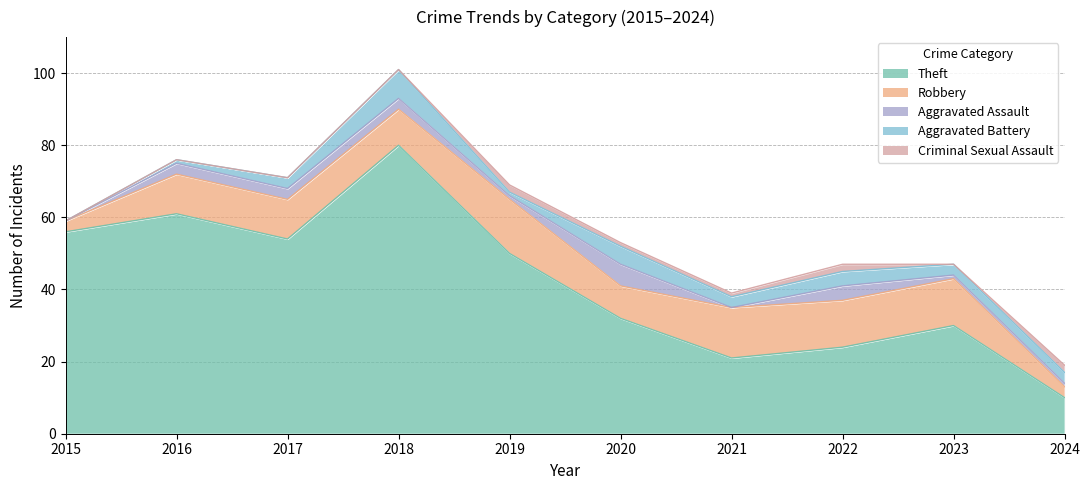

What are all the series names shown in the legend?

Theft, Robbery, Aggravated Assault, Aggravated Battery, Criminal Sexual Assault